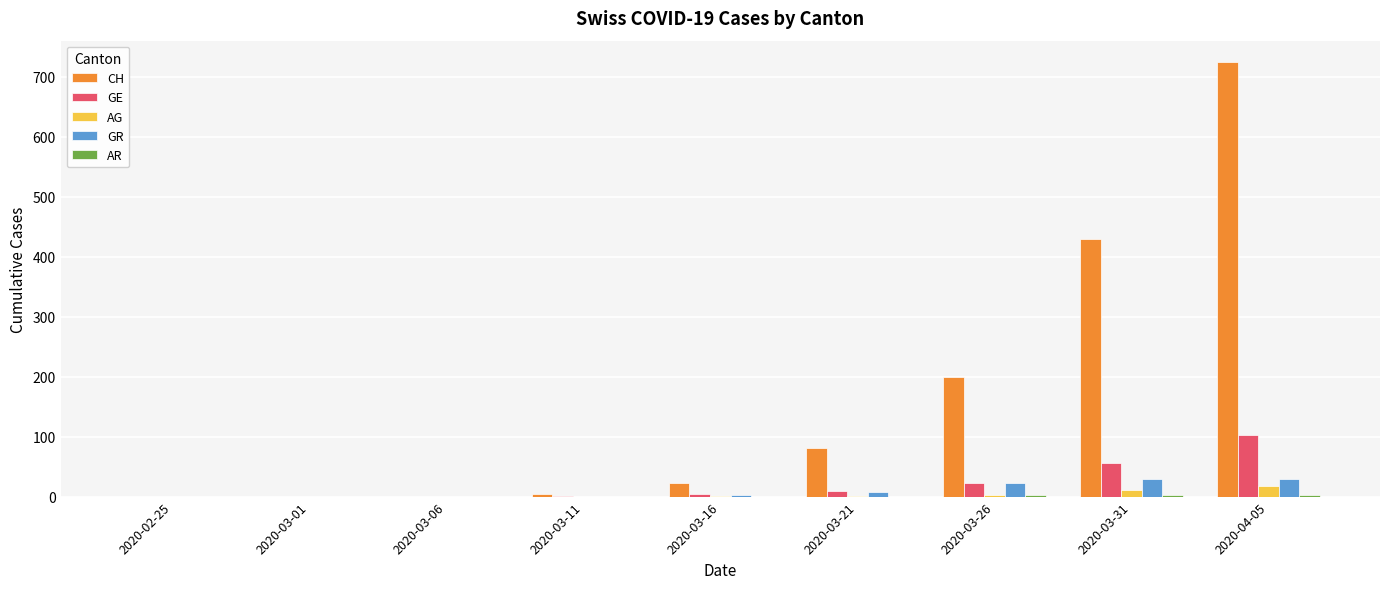

Are the bars horizontal?

No